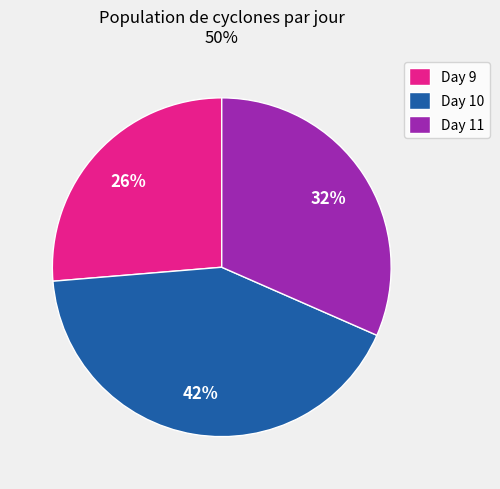

True or false: Day 9 accounts for 26% of the total.

True